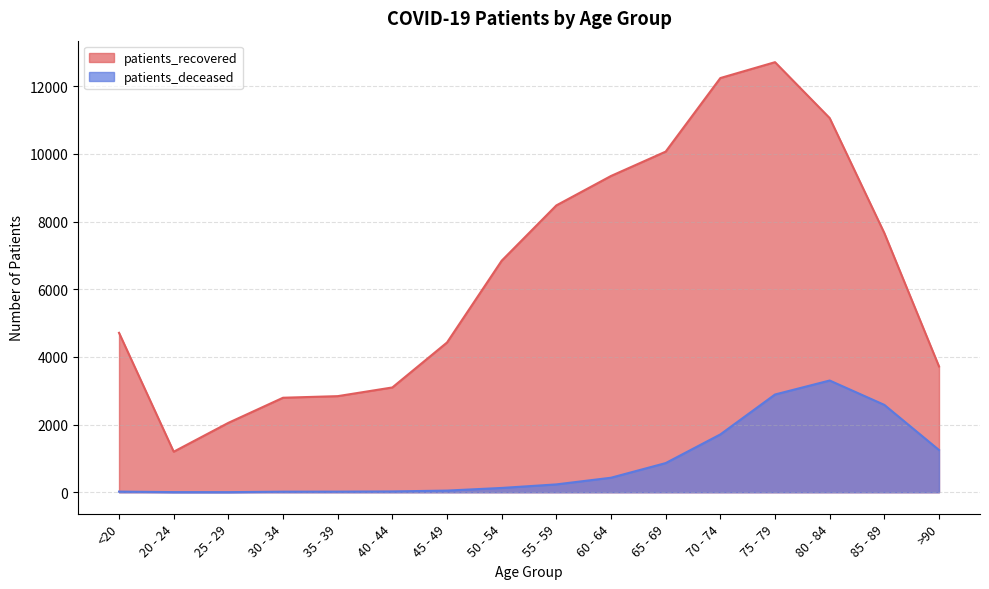

What is the sum of all patients_deceased values?

13514